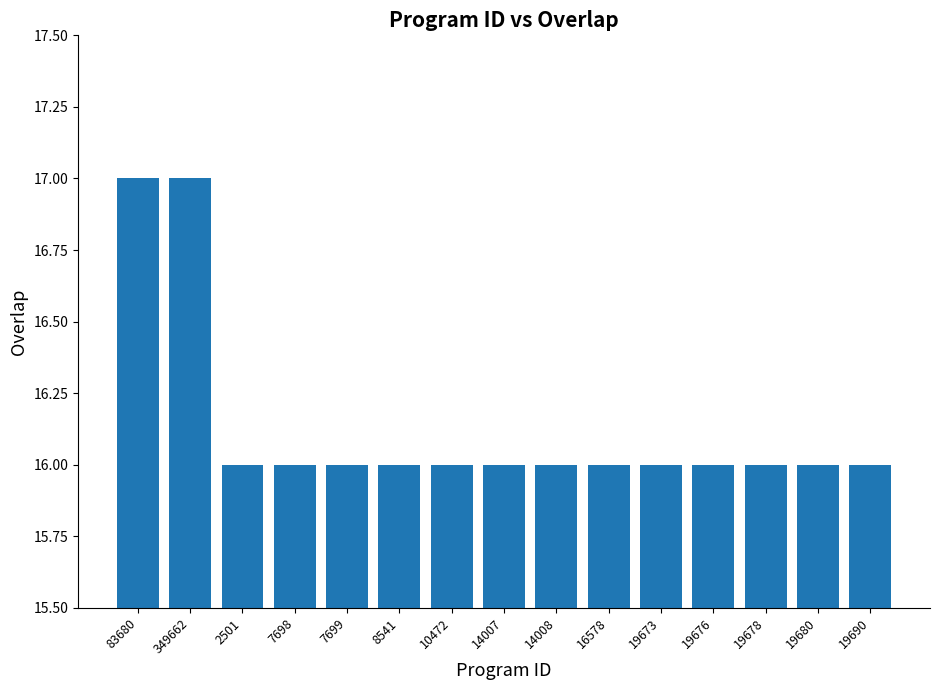

Reading right to left, what are all the values shown in this chart?

19690=16	19680=16	19678=16	19676=16	19673=16	16578=16	14008=16	14007=16	10472=16	8541=16	7699=16	7698=16	2501=16	349662=17	83680=17